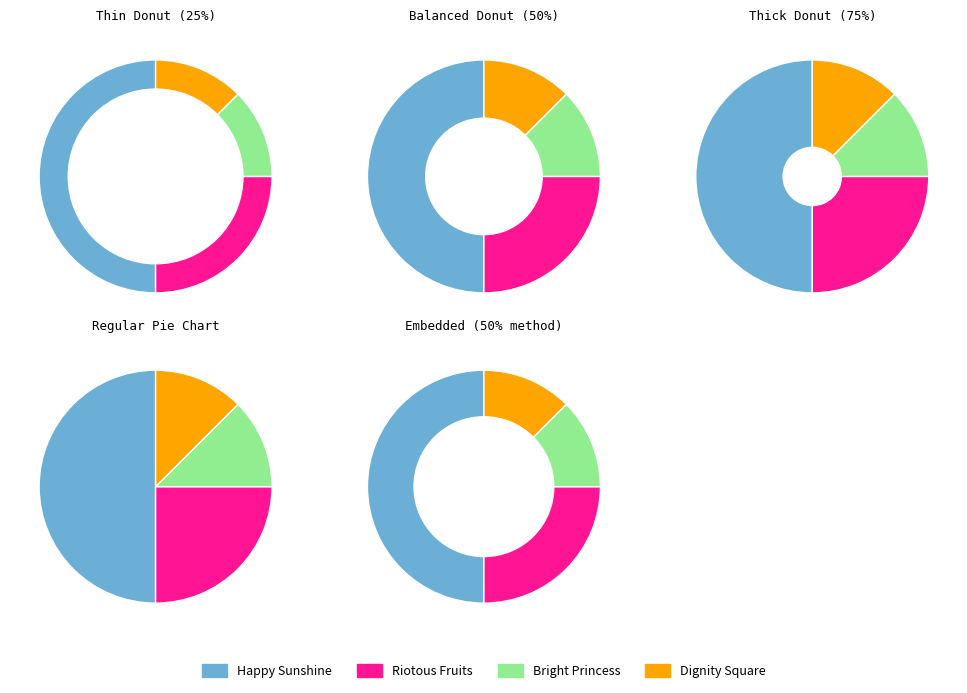

How many segments does this pie chart have?

4